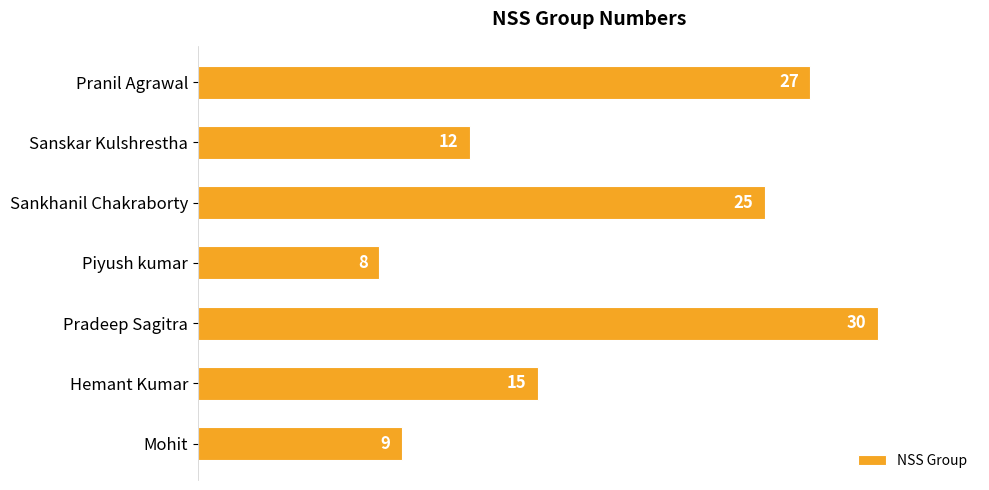

What is the difference between the maximum and second lowest values?

21